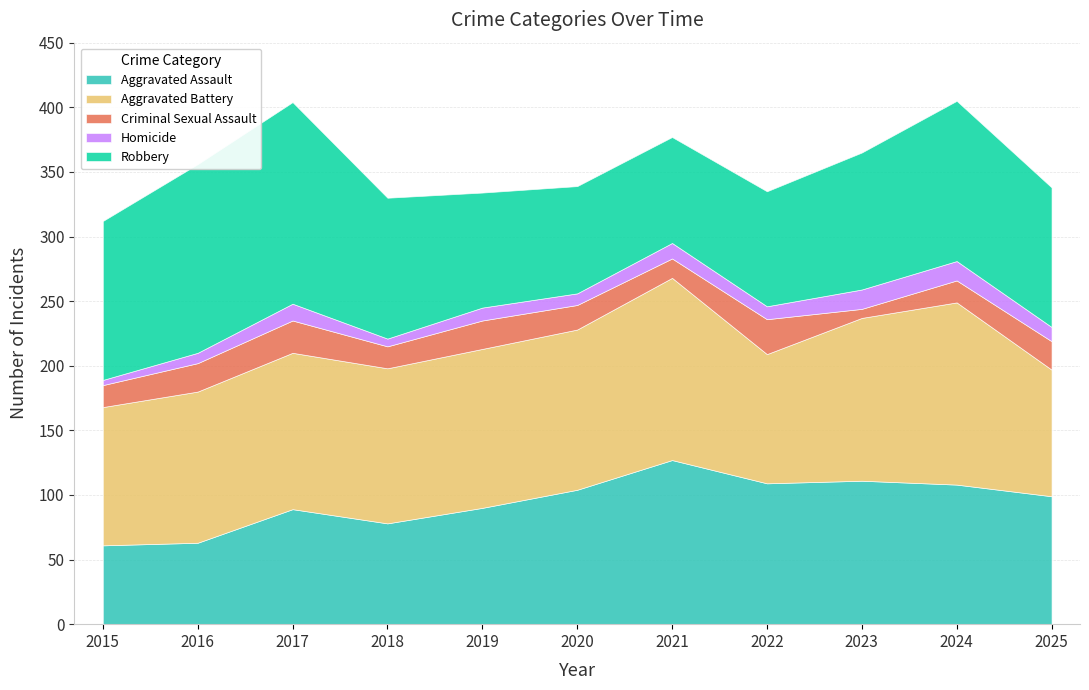

Where does the Homicide series first go above 10?

2017